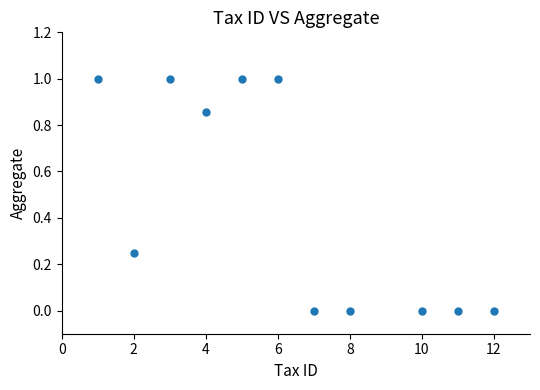

What is the range of Y values (max minus min)?

1.0